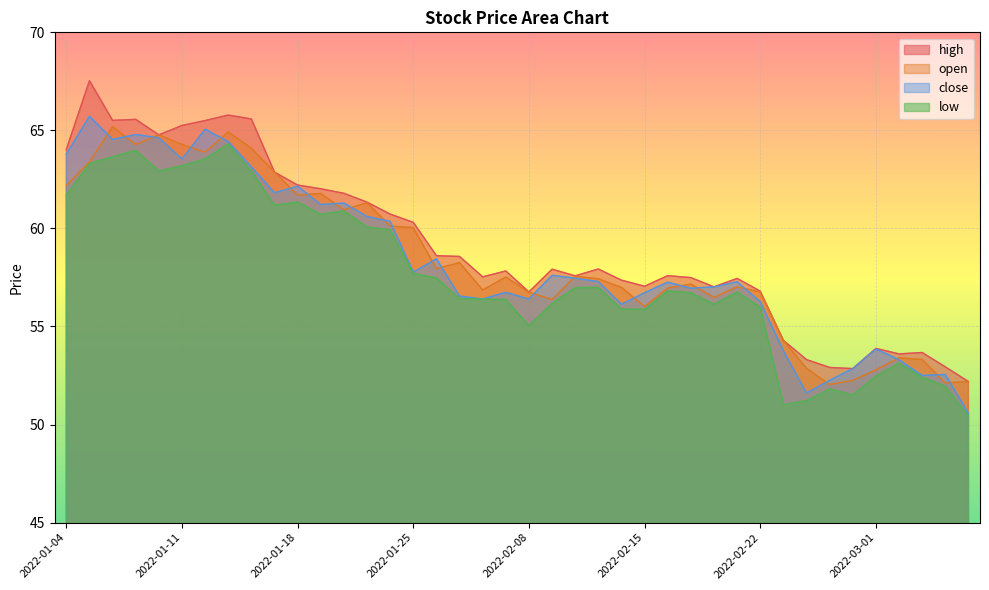

How many data points does each series have?

40